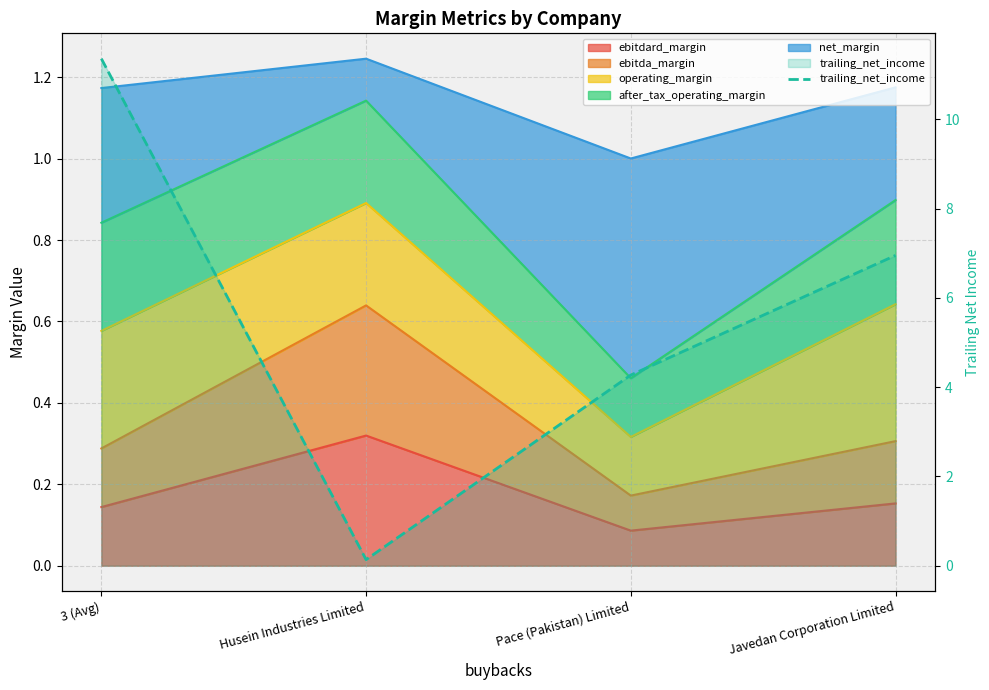

What is the difference between the maximum and minimum values?

11.2